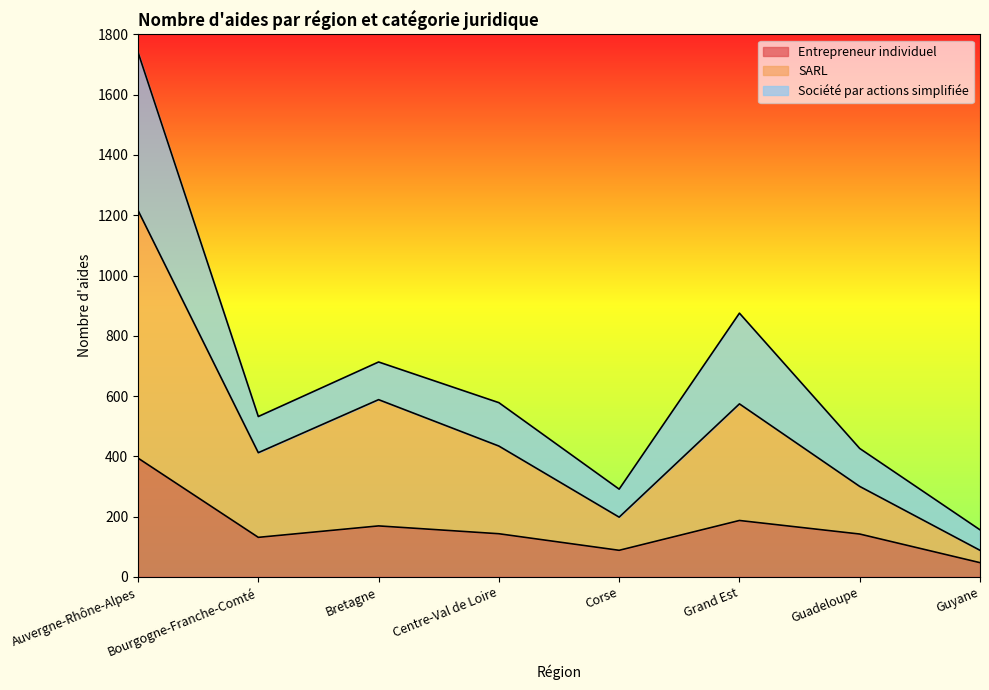

Is the value of Entrepreneur individuel at Guadeloupe greater than the value of SARL at Guyane?

Yes